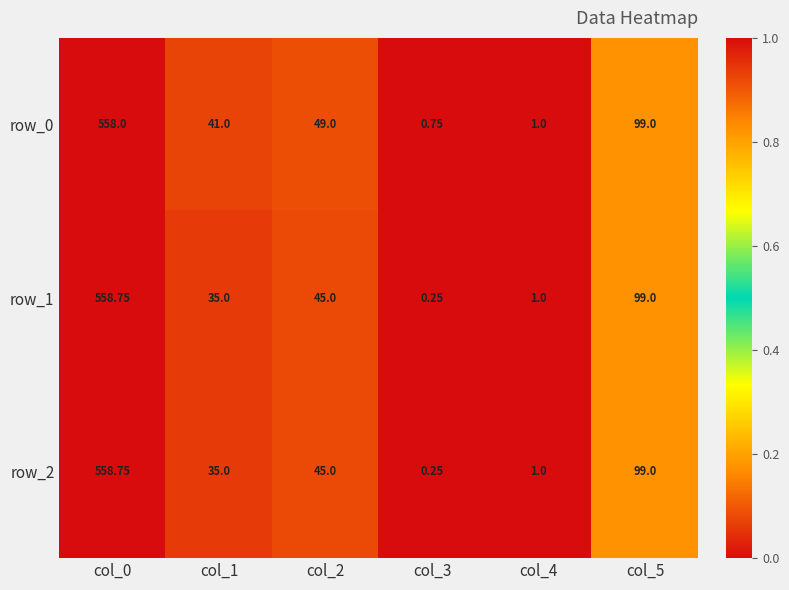

Is the value of row_2 at col_2 greater than the value of row_1 at col_4?

Yes